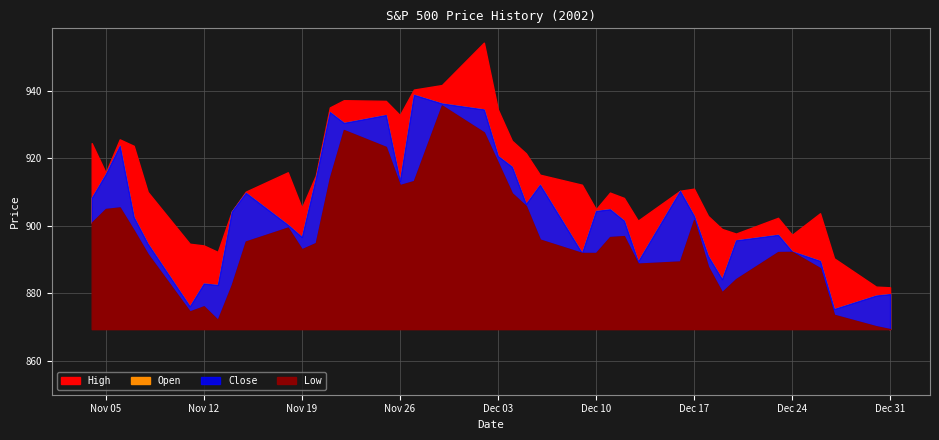

How many values in the Close series are below 904?

20